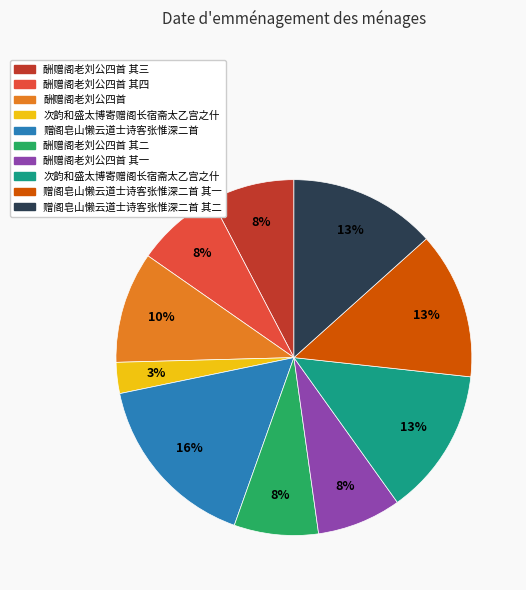

Does any single category account for the majority?

No